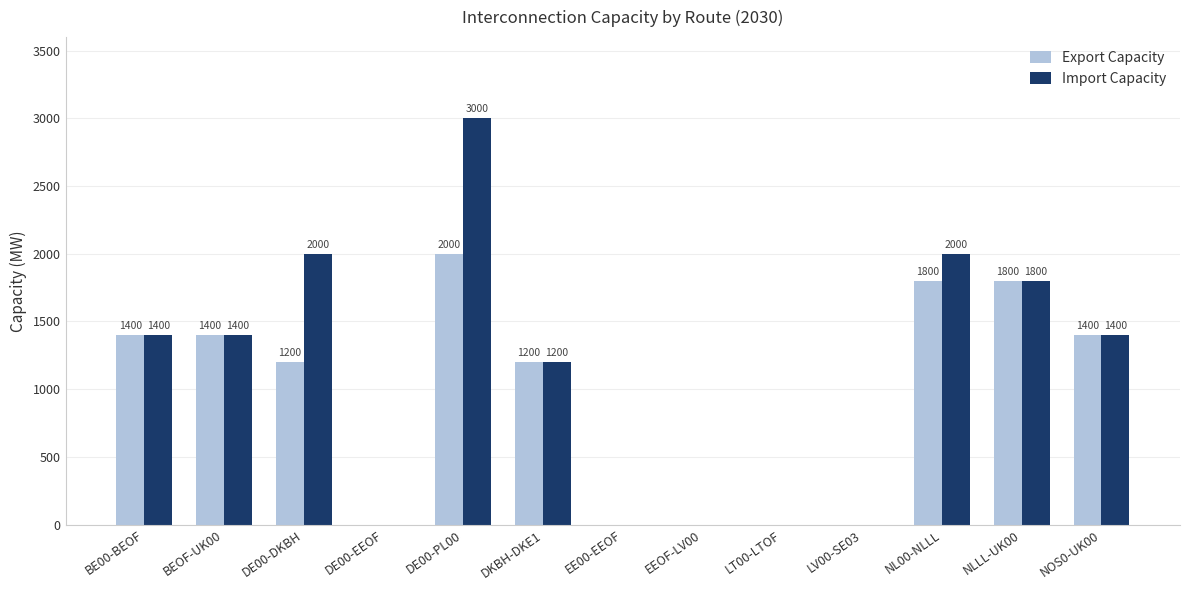

Read the Export Capacity value at NLLL-UK00, to the nearest 100.

1800